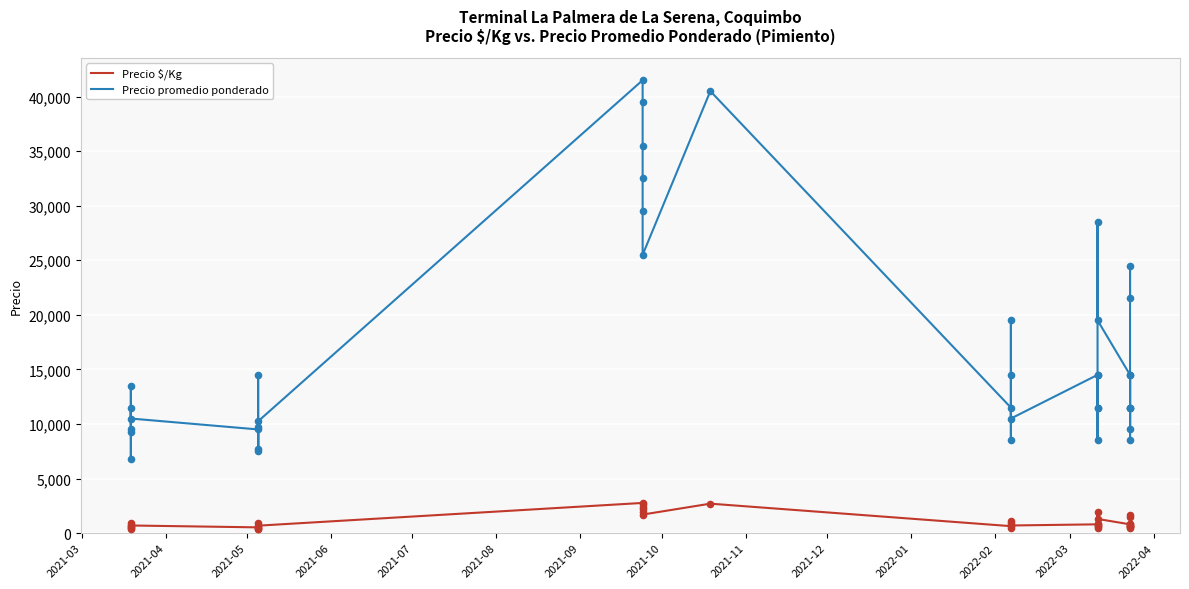

At how many categories does at least one series exceed 1337?

40